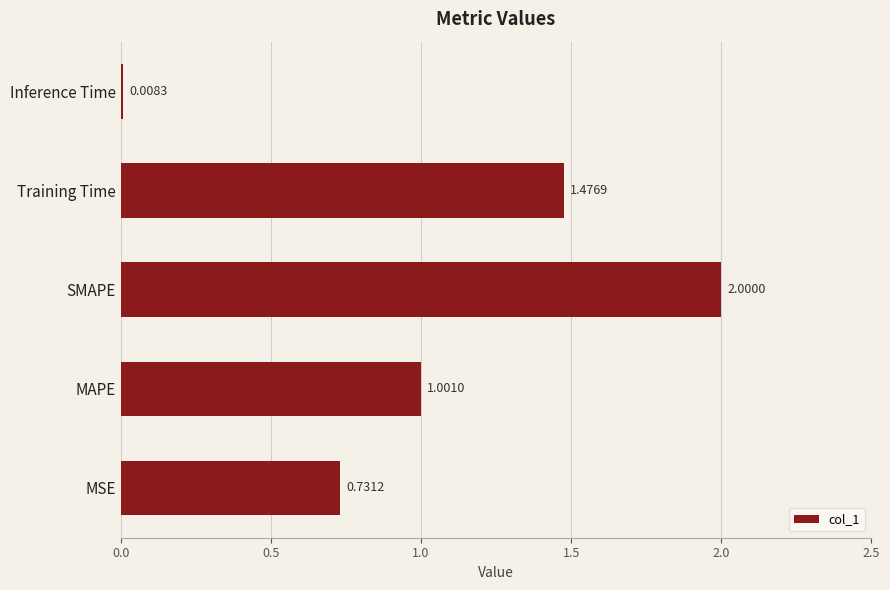

How many bars are there in total?

5